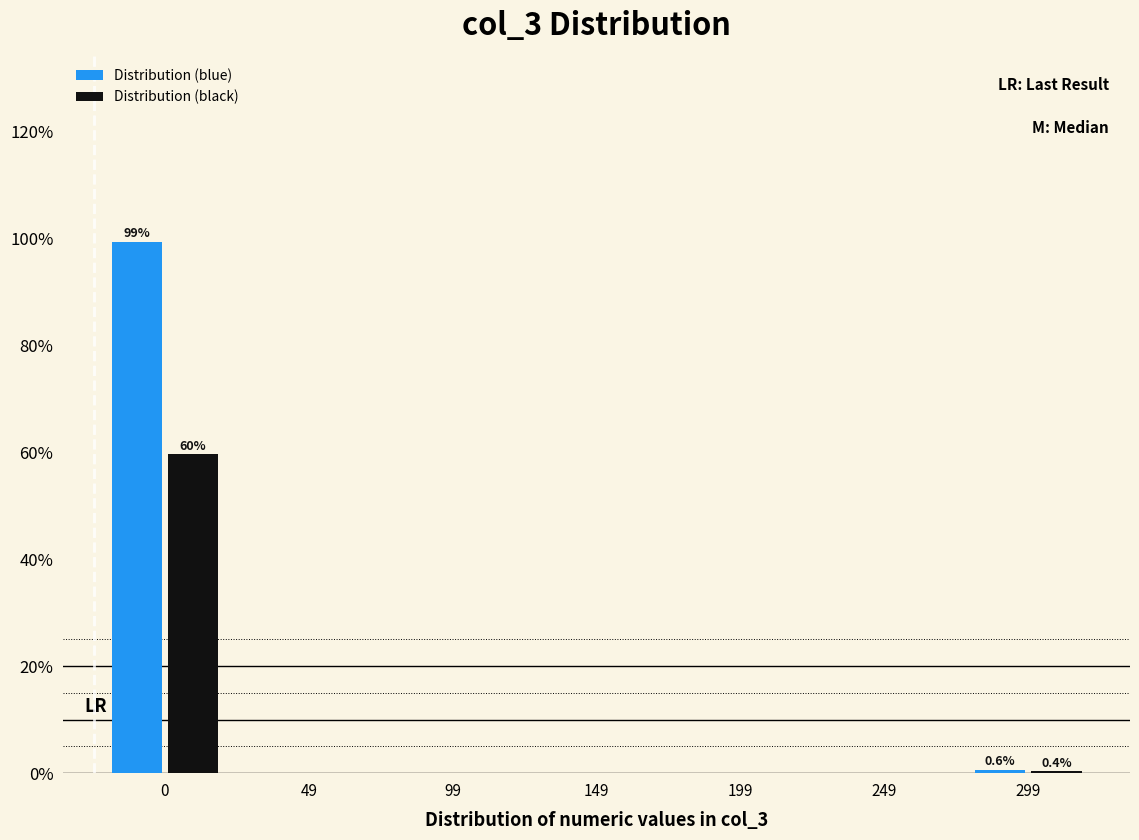

What is the maximum value for Distribution (black)?

59.6